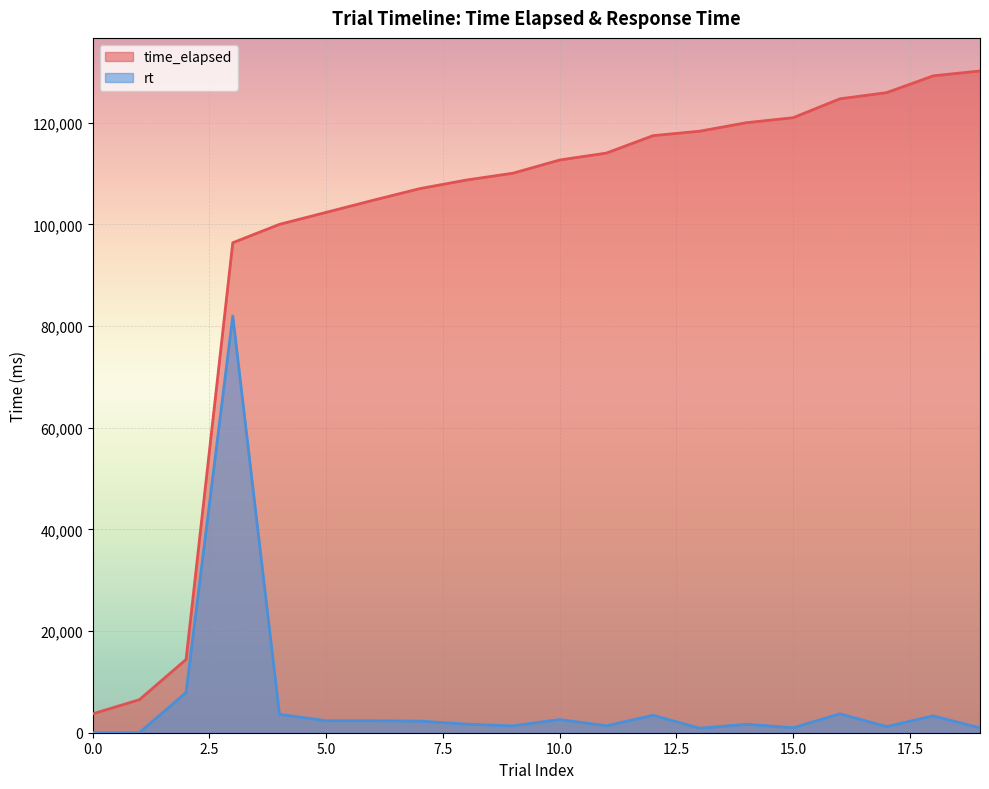

What is the average value of the rt series?

6181